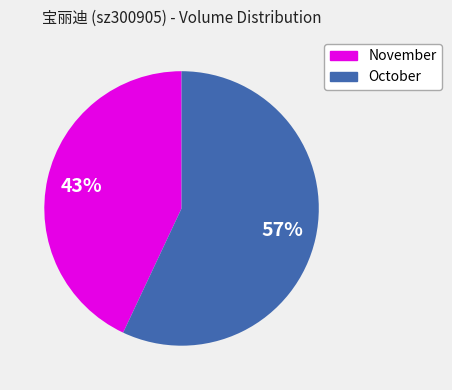

To the nearest percent, what is the average slice percentage?

50%